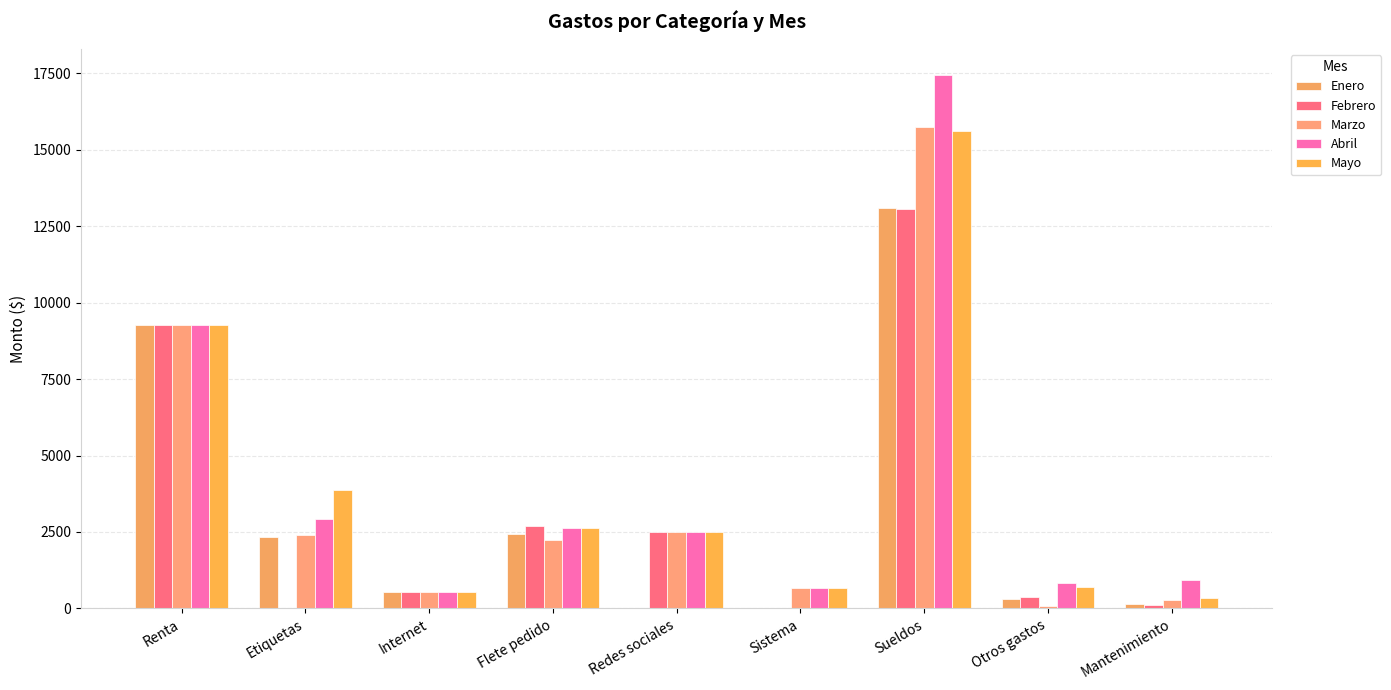

Rank the categories by Mayo value from highest to lowest.

Sueldos, Renta, Etiquetas, Flete pedido, Redes sociales, Otros gastos, Sistema, Internet, Mantenimiento